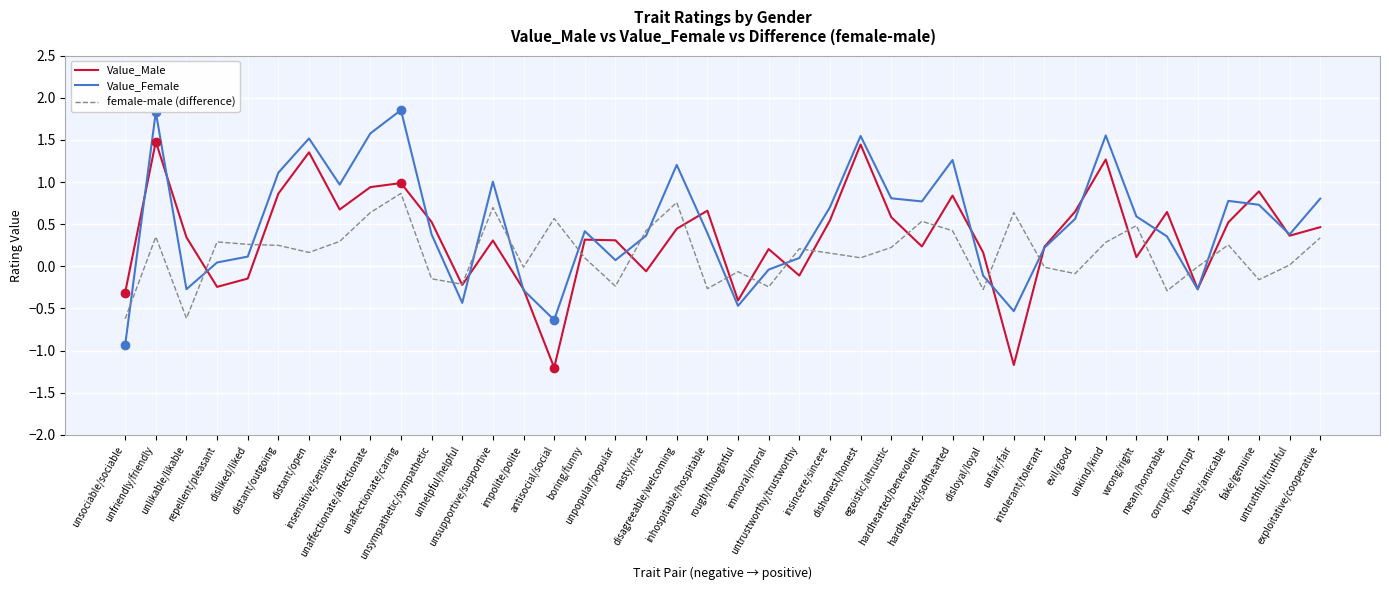

Which series has the largest total across all categories?

Value_Female